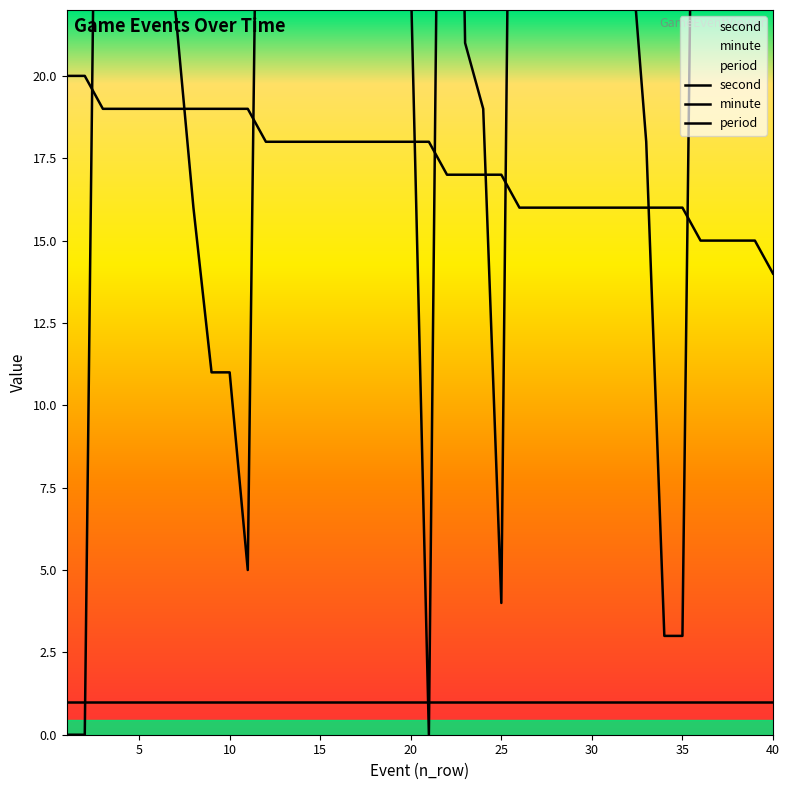

The minute series shows 11 at 12. True or false?

False